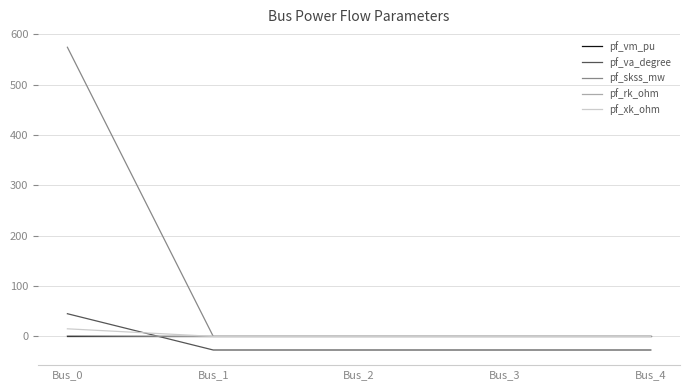

What is the greatest value displayed?

574.0